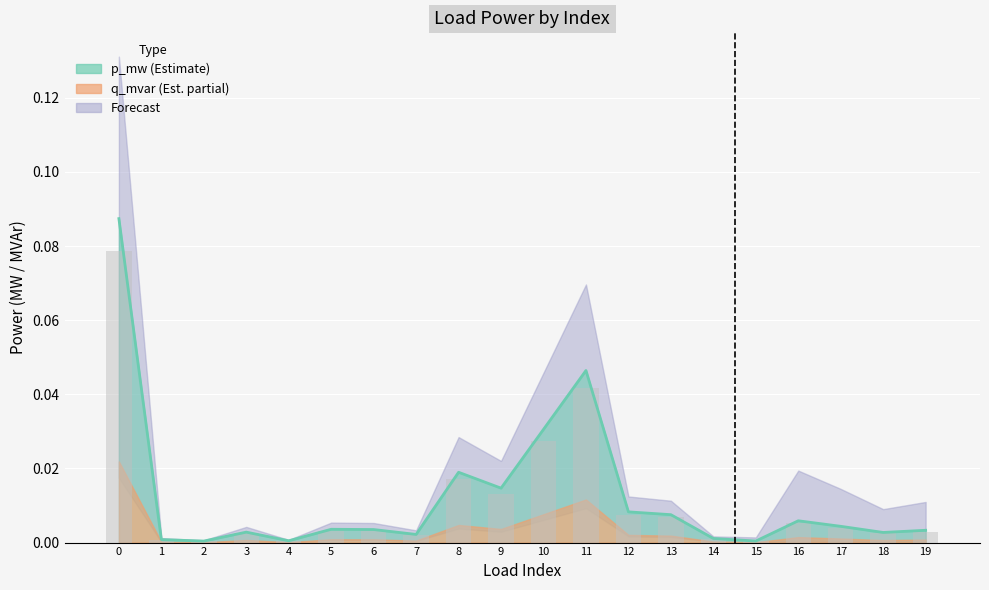

At which category does the chart reach its minimum across all series?

2